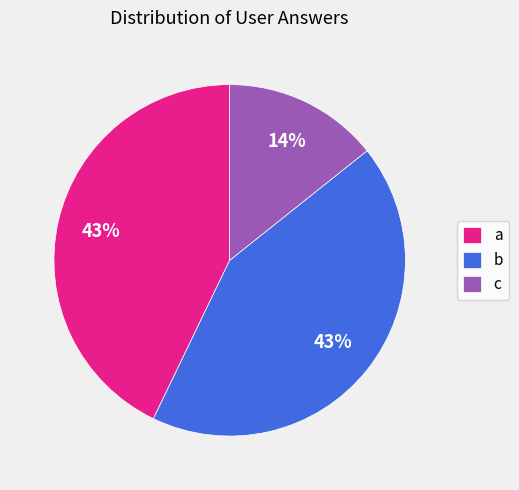

True or false: c accounts for 14% of the total.

True